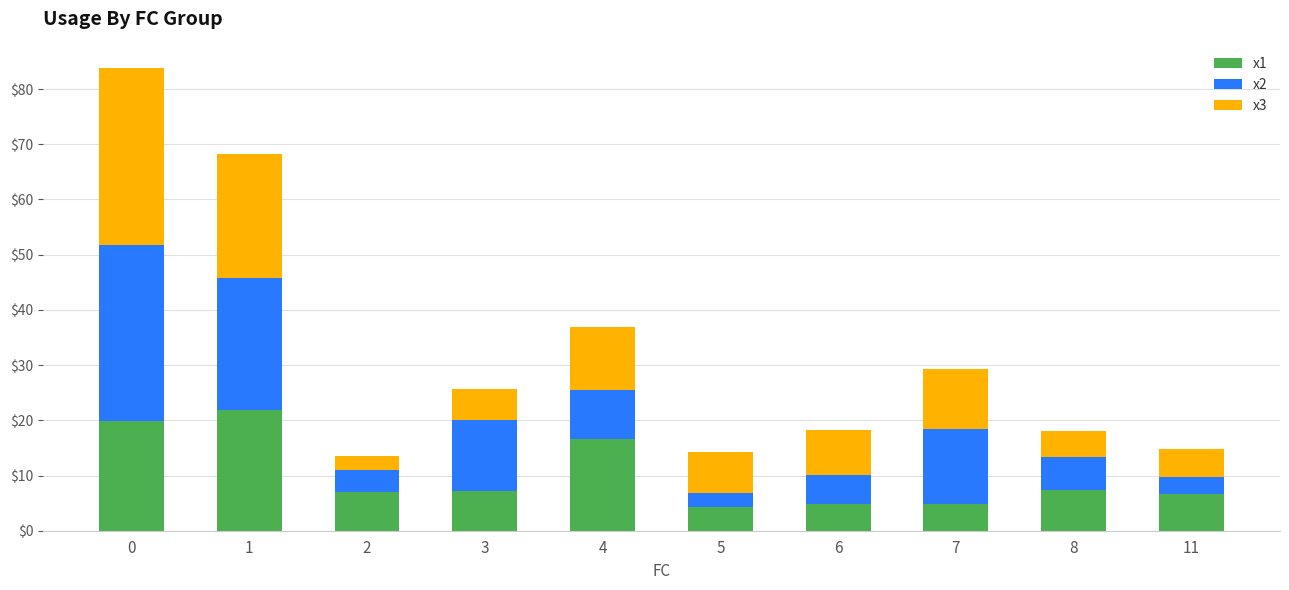

What is the maximum value for x1?

21.9